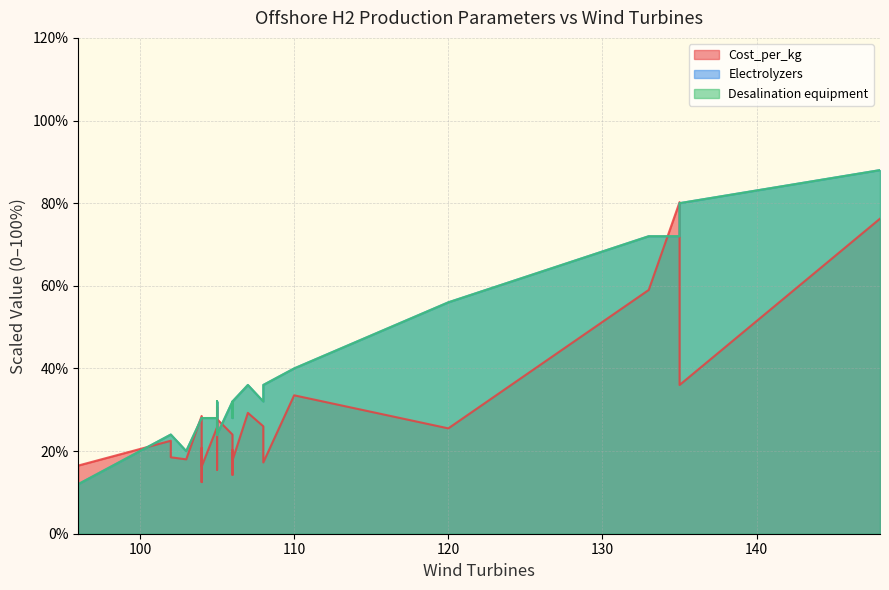

Is it true that Desalination equipment equals 81.7 at 20?

False